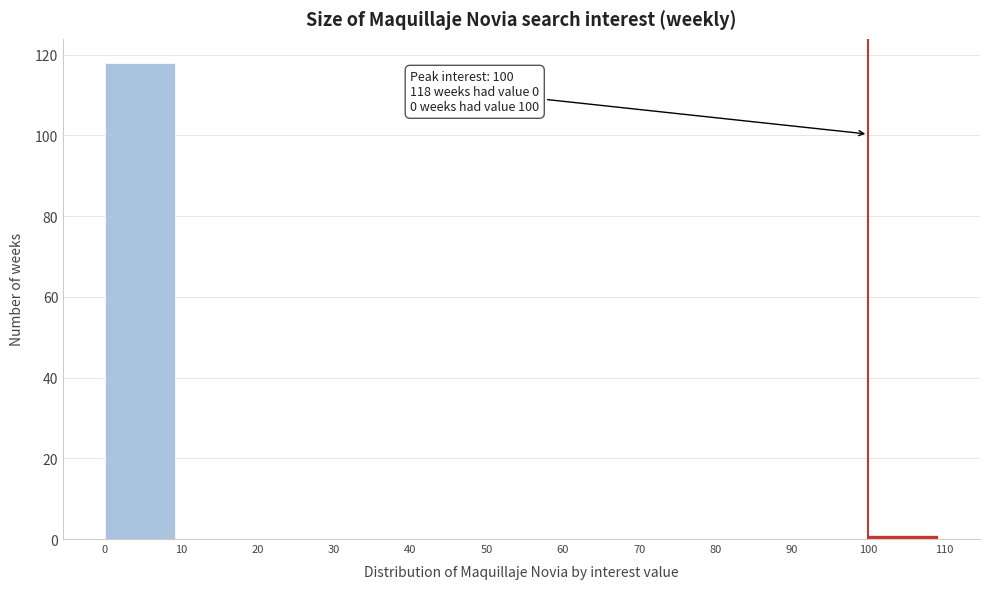

Which range on the x-axis has the tallest bar?

0 to 10